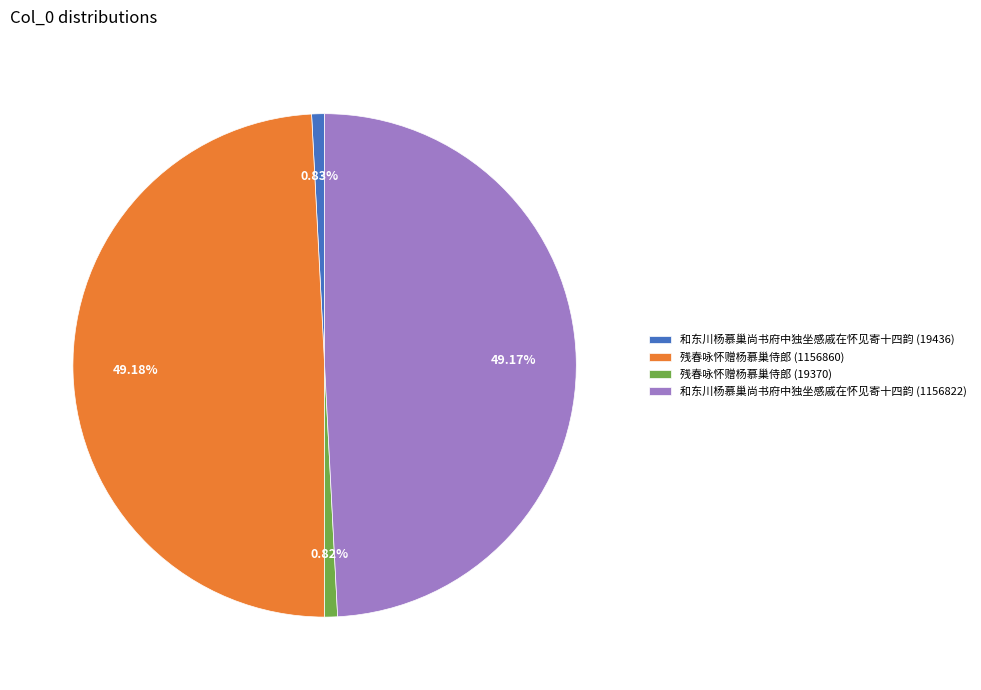

Count the number of slices in the pie.

4